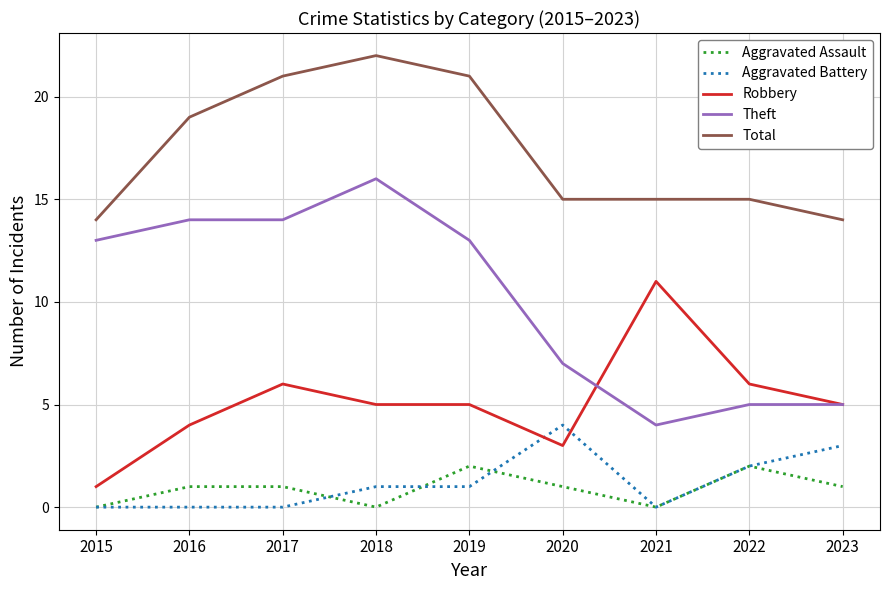

Reading left to right, list all the values displayed in this chart.

Aggravated Assault: 2015=0	2016=1	2017=1	2018=0	2019=2	2020=1	2021=0	2022=2	2023=1
Aggravated Battery: 2015=0	2016=0	2017=0	2018=1	2019=1	2020=4	2021=0	2022=2	2023=3
Robbery: 2015=1	2016=4	2017=6	2018=5	2019=5	2020=3	2021=11	2022=6	2023=5
Theft: 2015=13	2016=14	2017=14	2018=16	2019=13	2020=7	2021=4	2022=5	2023=5
Total: 2015=14	2016=19	2017=21	2018=22	2019=21	2020=15	2021=15	2022=15	2023=14